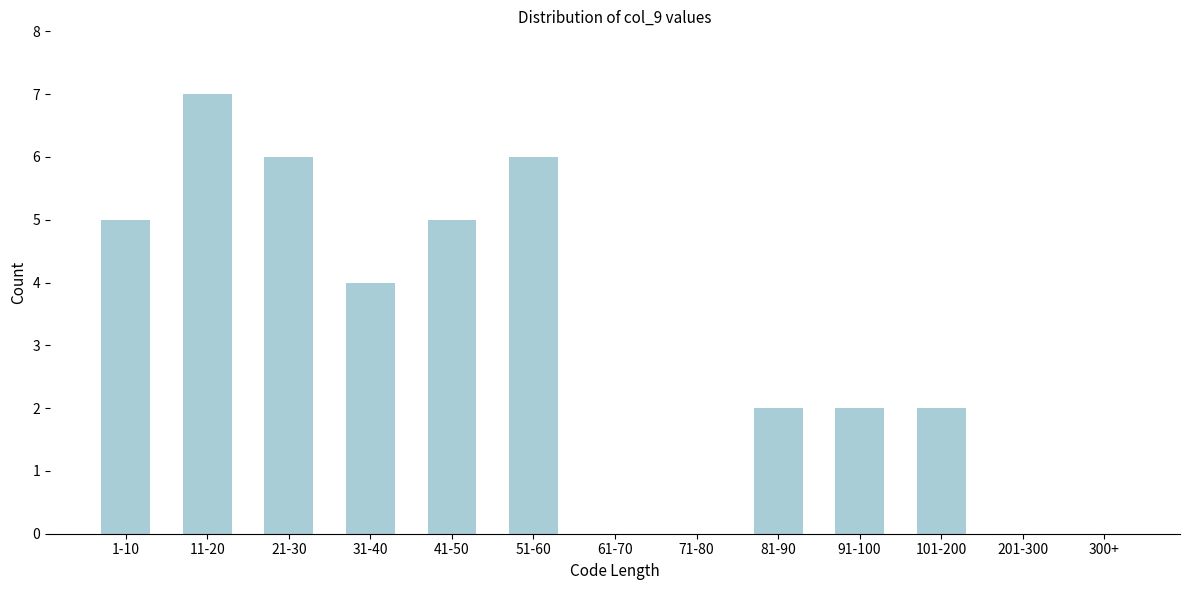

Reading left to right, transcribe all the data shown in this chart.

1-10=5	11-20=7	21-30=6	31-40=4	41-50=5	51-60=6	61-70=0	71-80=0	81-90=2	91-100=2	101-200=2	201-300=0	300+=0